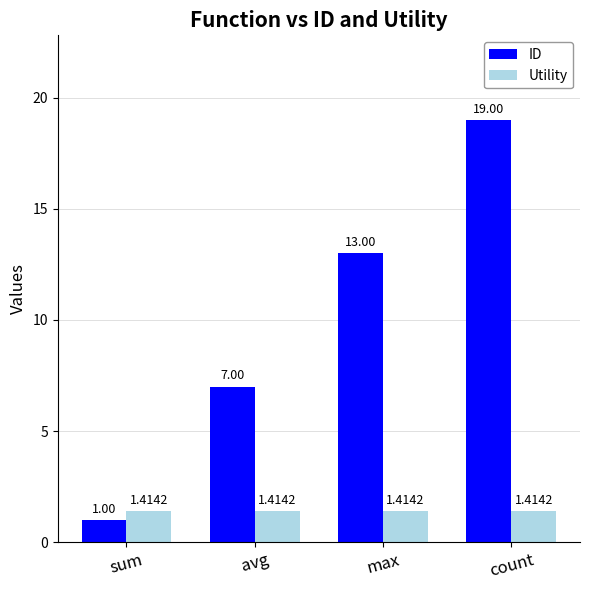

Where is ID nearest to the value 10?

avg